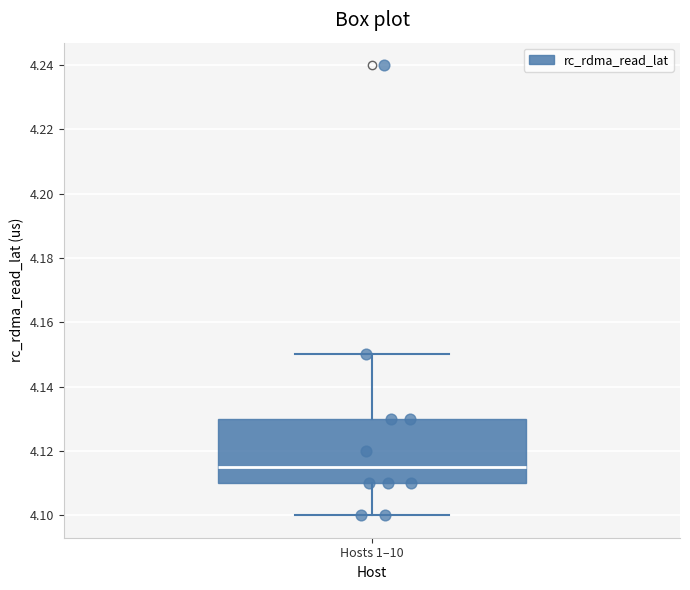

Transcribe this box plot: give where the median line is, the range the box spans, and where the two whiskers end, as read against the y-axis. The values are not printed on the chart, so give them approximately, as read against the axis.

median 4.116, box 4.110 to 4.130, whiskers 4.100 to 4.150